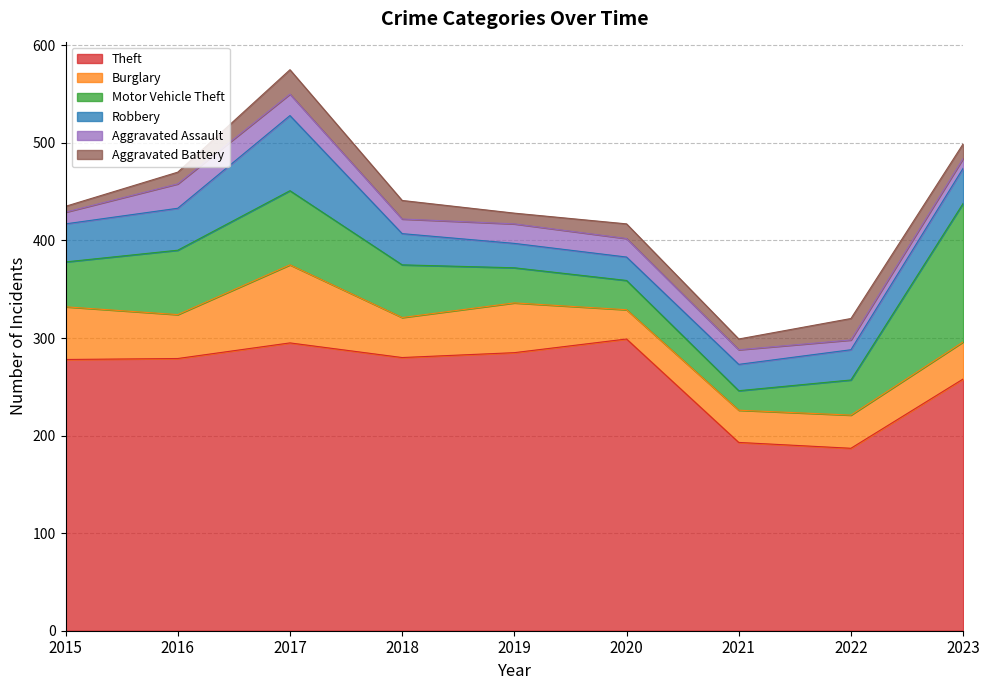

Count the number of data series in this chart.

6